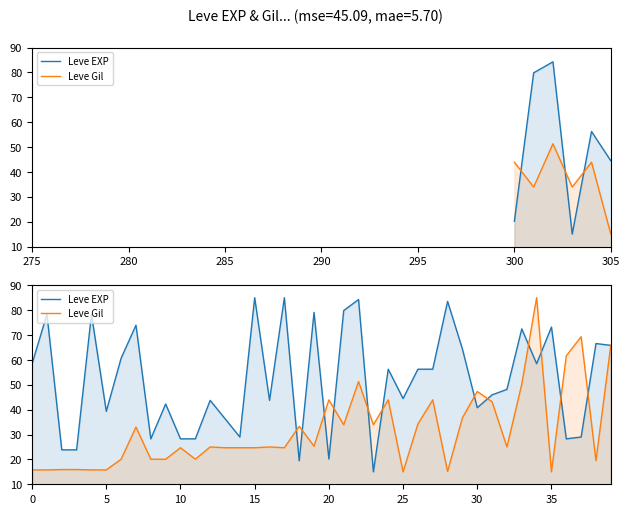

After their last crossing, which series has the higher values: Leve EXP or Leve Gil?

Leve Gil